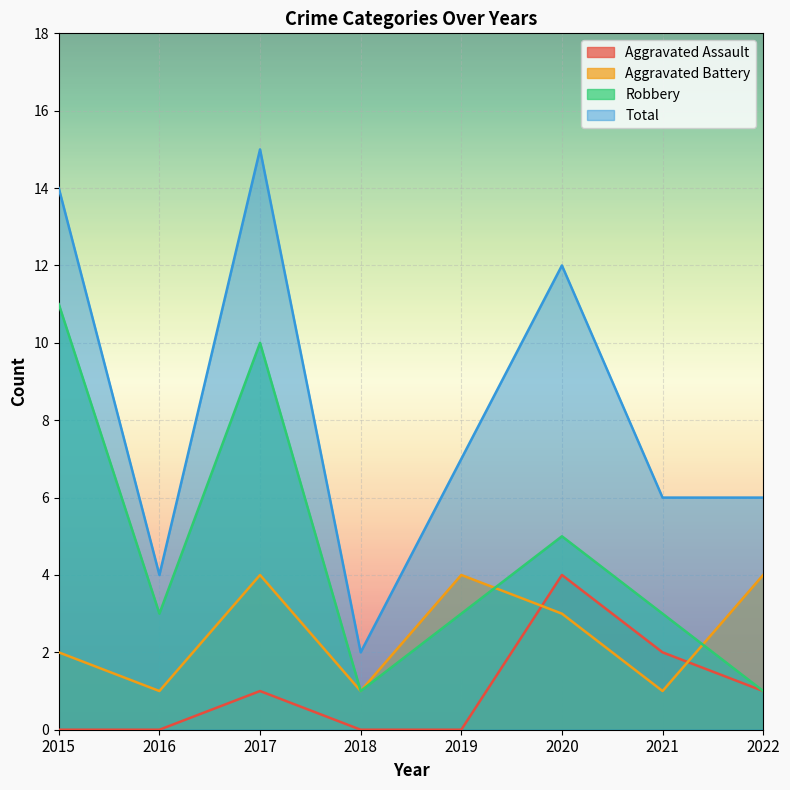

What is the average value of the Aggravated Assault series?

1